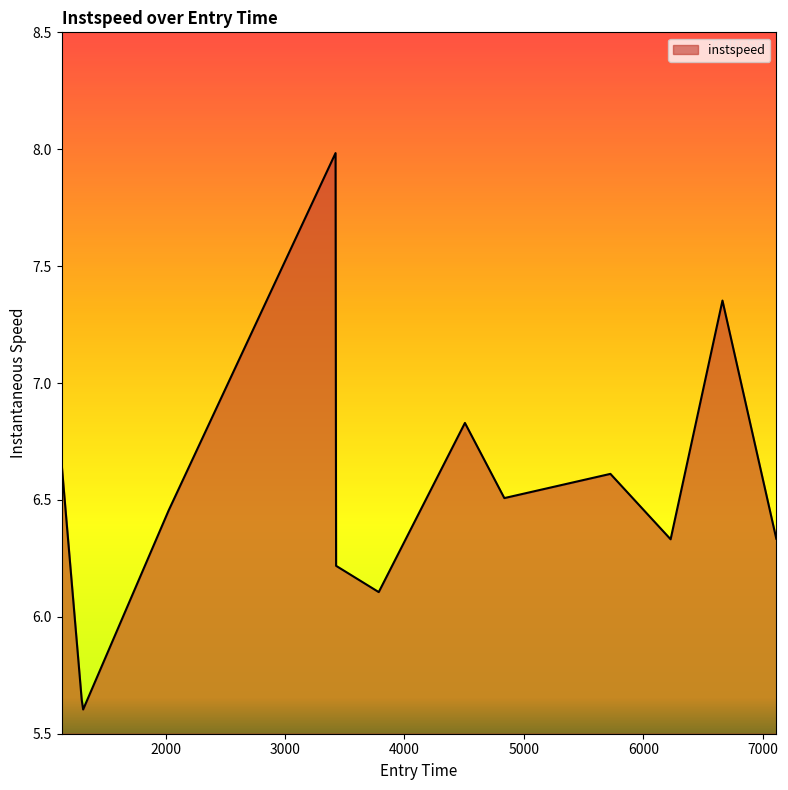

What is the greatest value displayed?

8.0